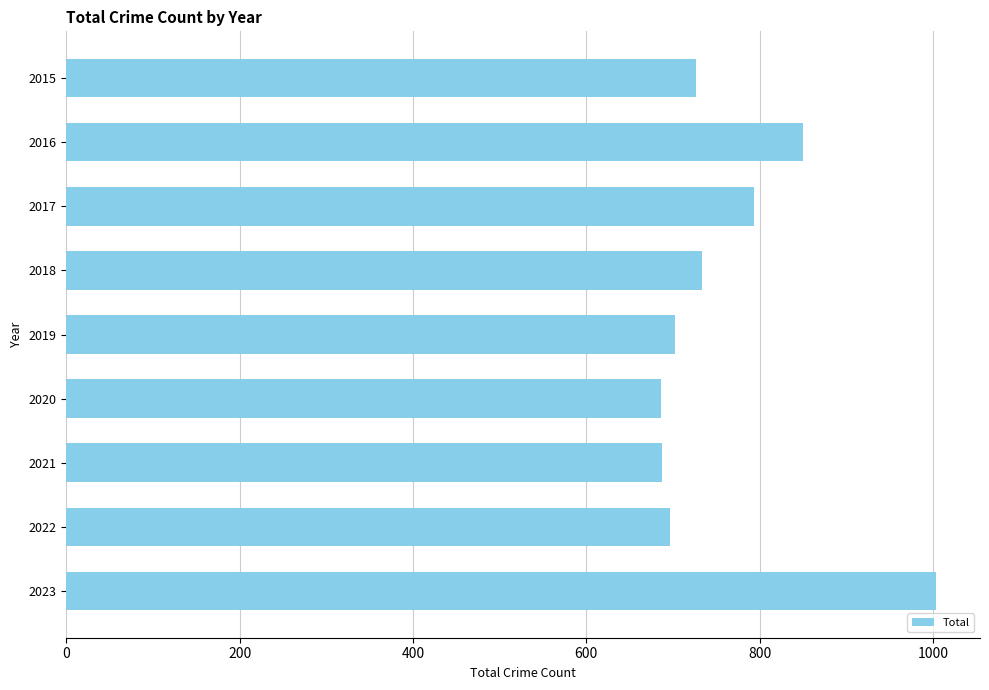

What is the sum of the values at 2018 and 2019?

1436